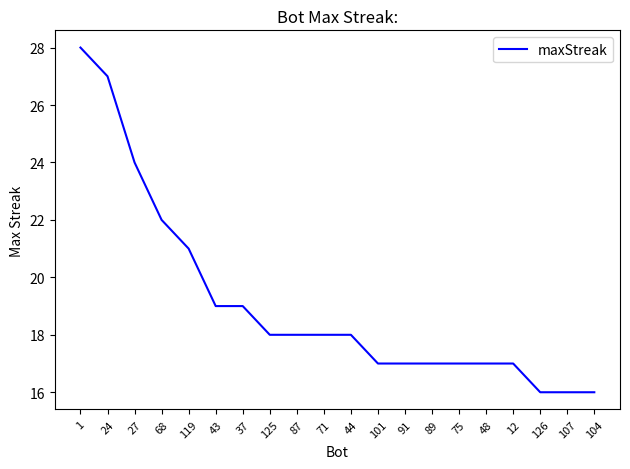

How many lines are shown in the chart?

1